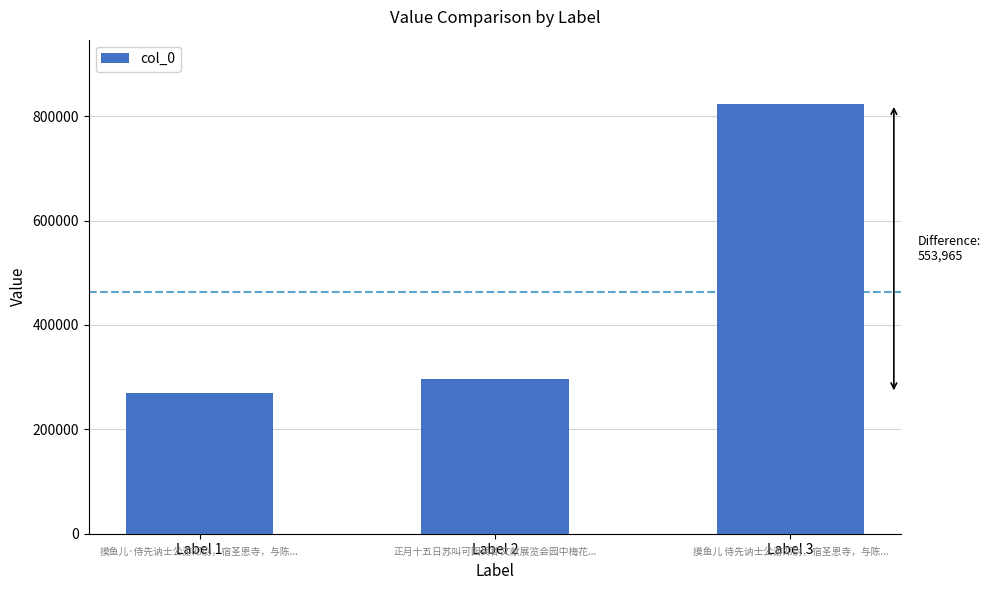

What is the difference between the values at Label 2 and Label 3?

527376